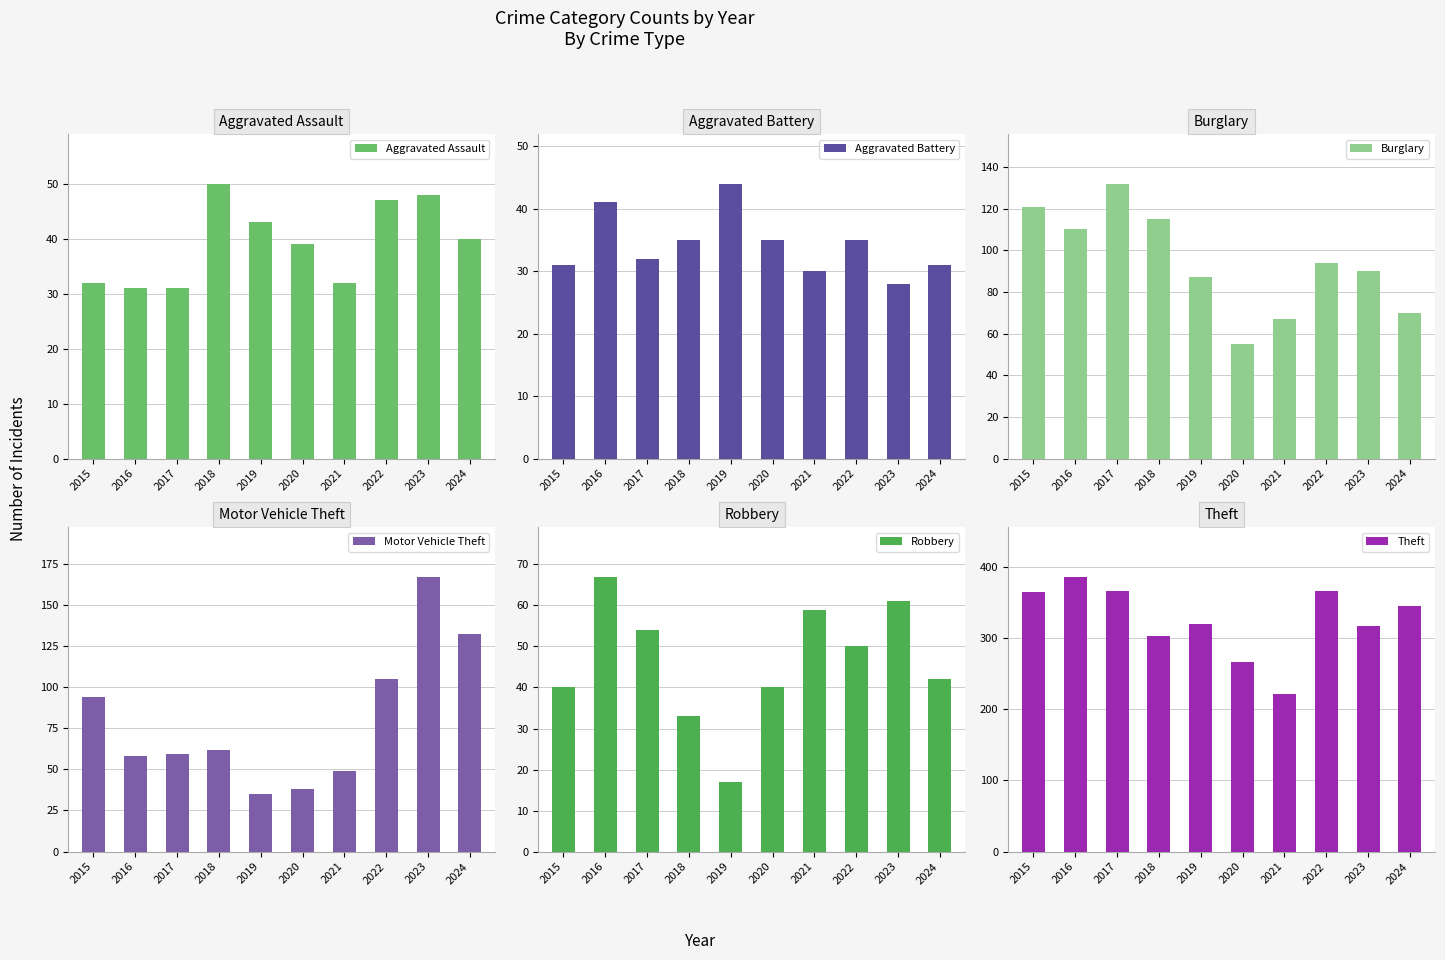

Which has a higher value, 2018 or 2022?

2018